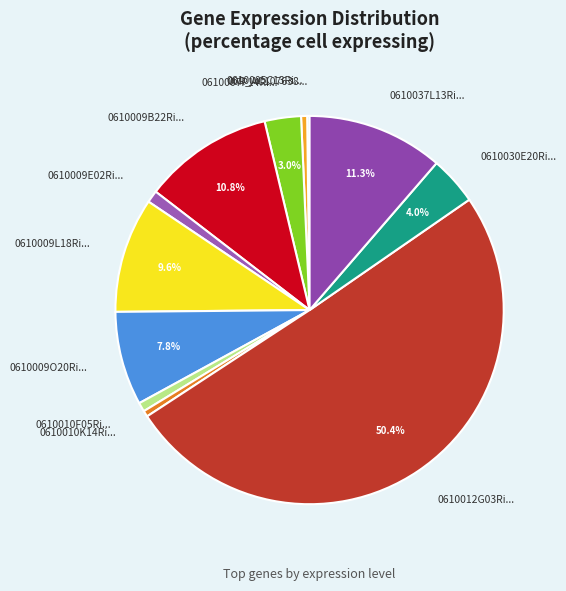

Which slice is the largest?

0610012G03Ri...